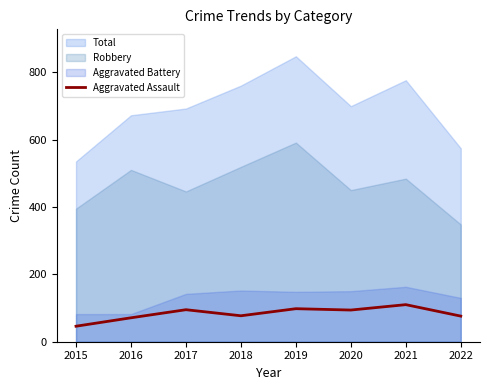

What is the highest value of the Aggravated Assault series?

110